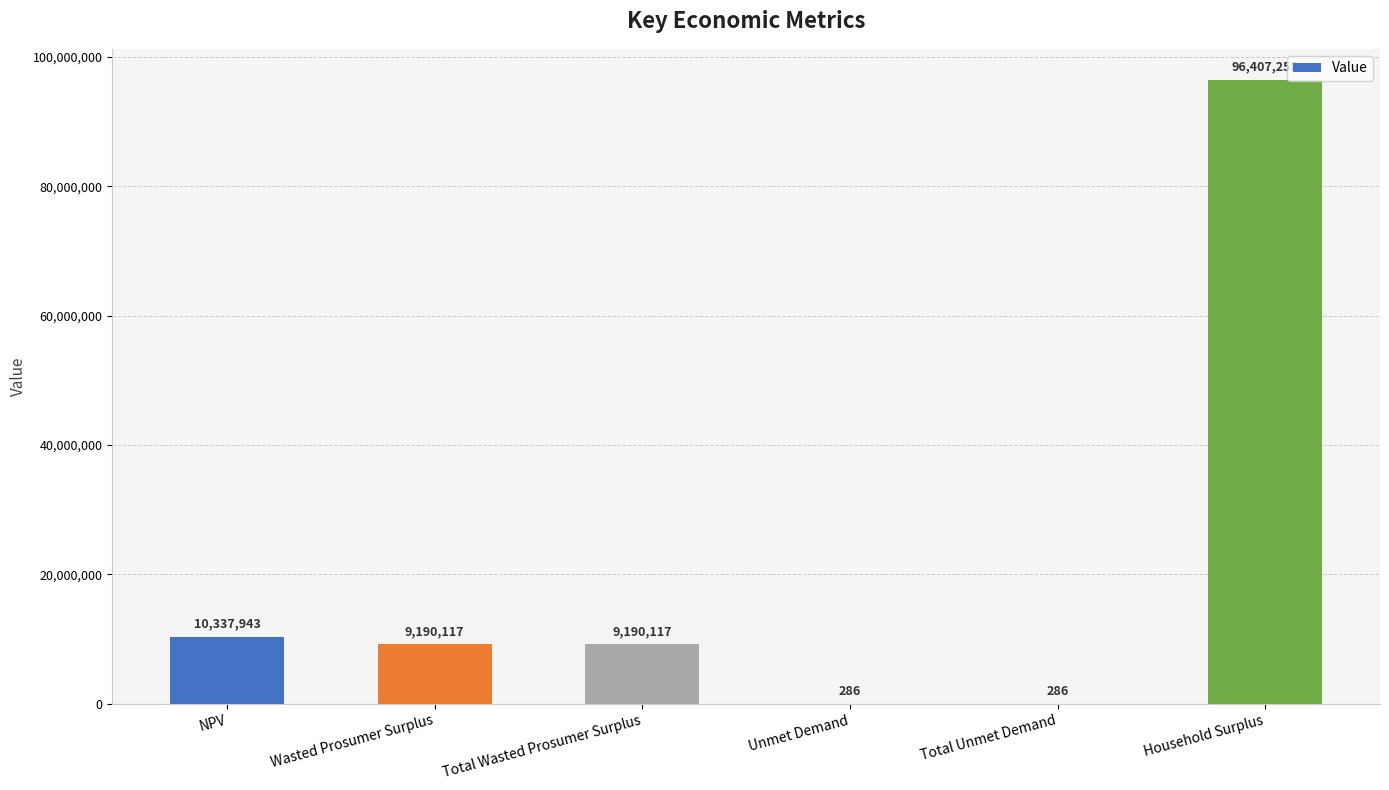

Where is the data nearest to the value 48203772?

NPV